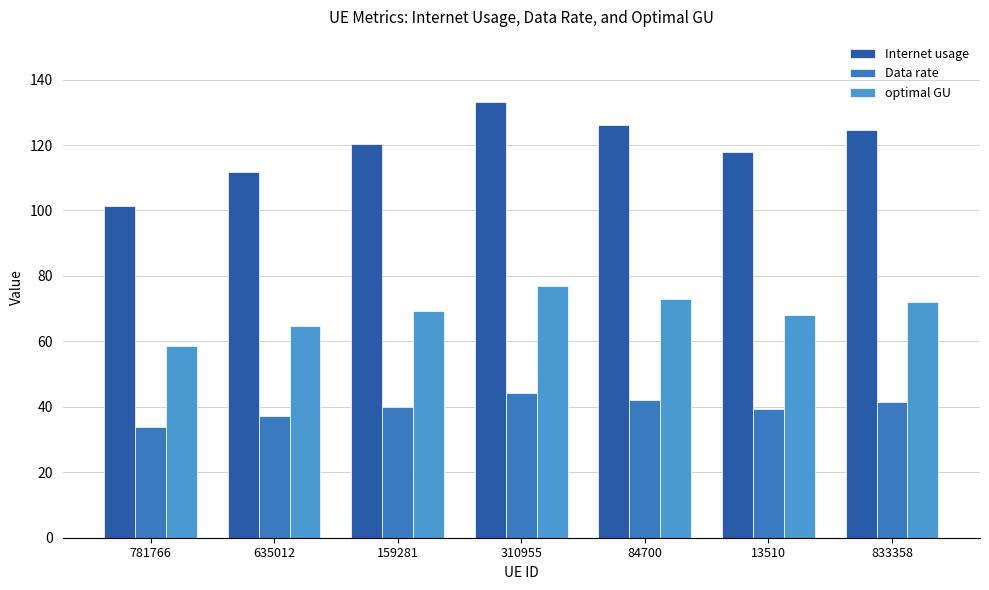

What is the maximum value shown in the chart?

133.1